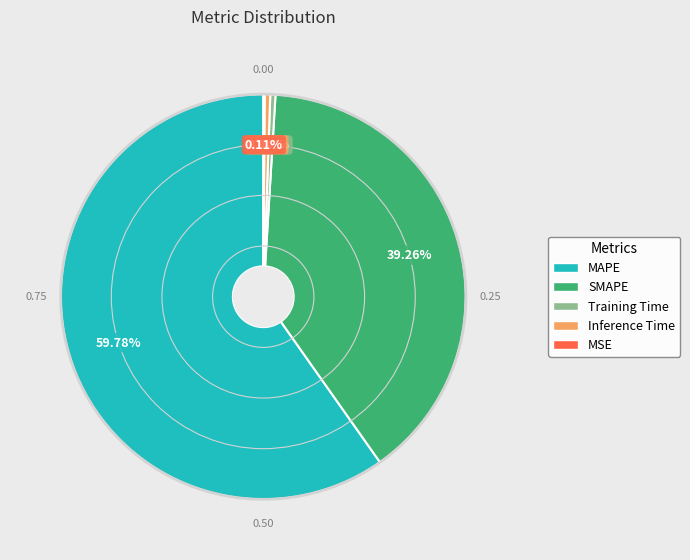

Which slice is the largest?

MAPE